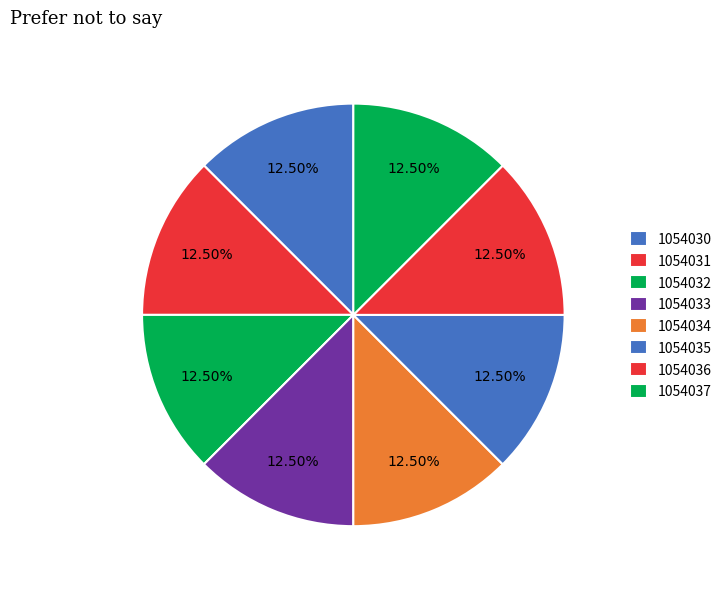

To the nearest percent, what portion does 1054031 represent?

12%